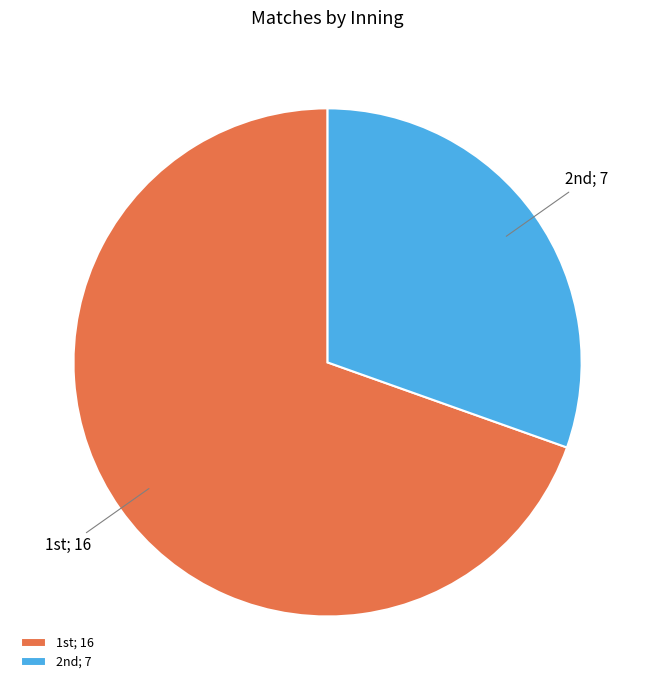

Which slice is the smallest?

2nd; 7